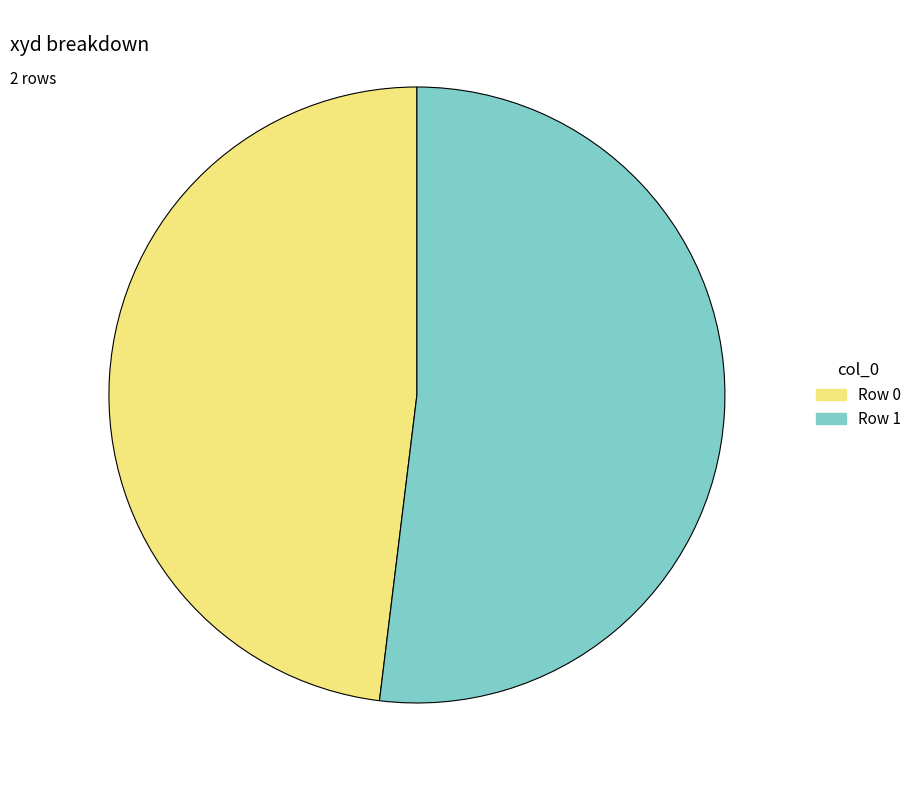

What is the smallest slice in the pie chart?

Row 0